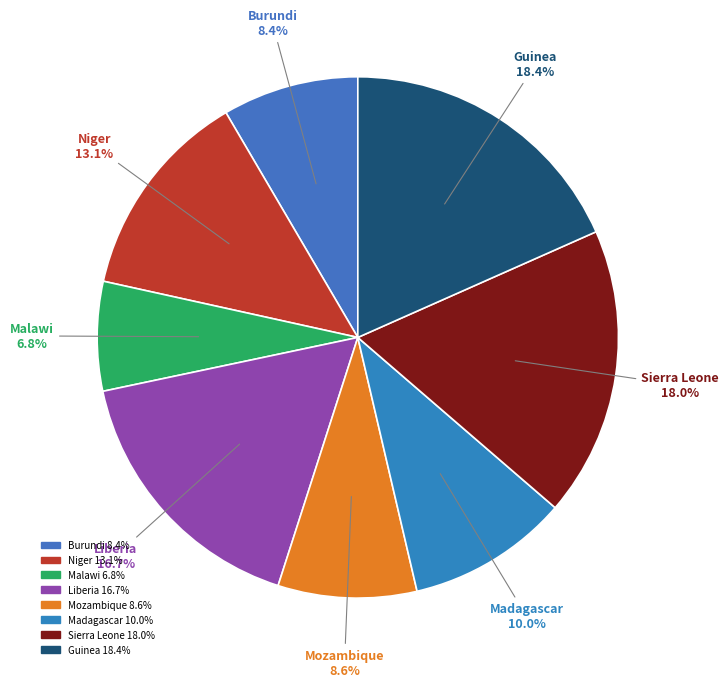

How many slices are in this pie chart?

8